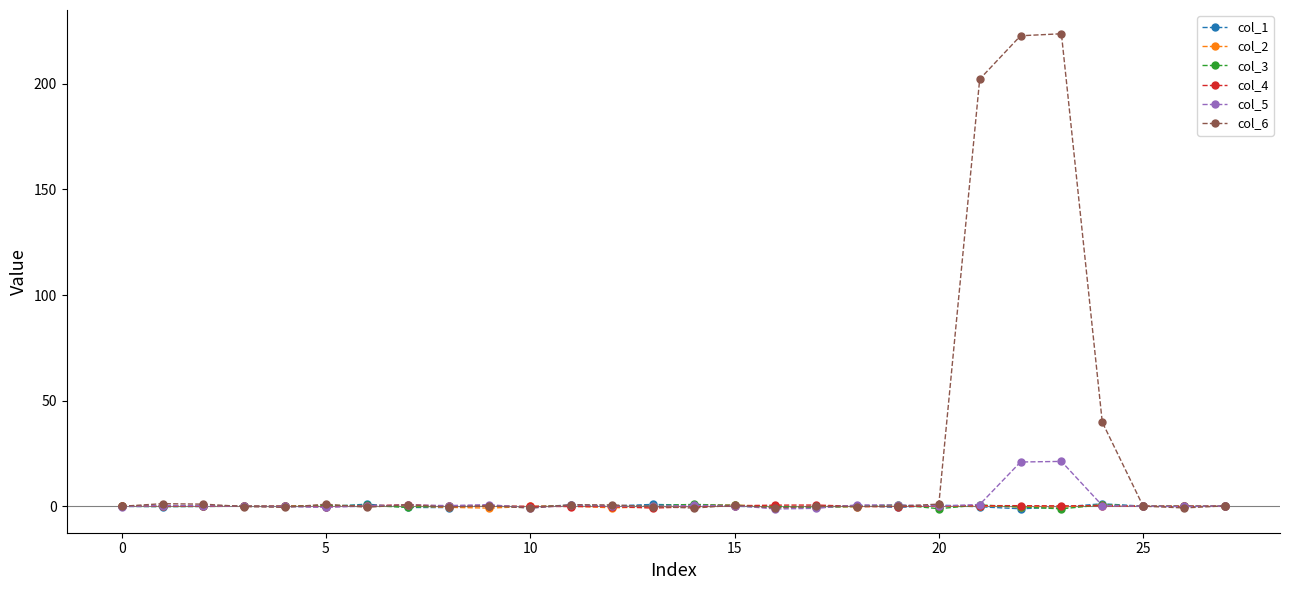

Which series has the largest total across all categories?

col_6